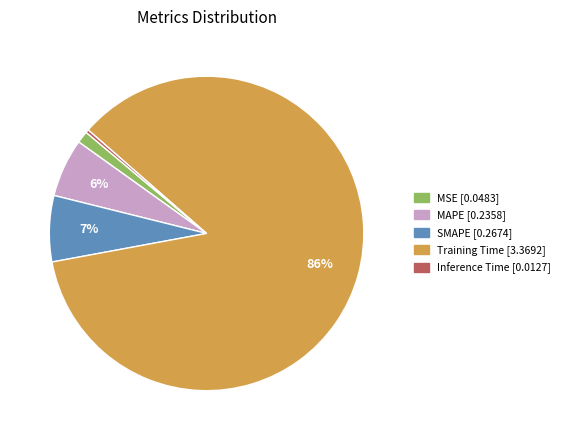

Which slice is the largest?

Training Time